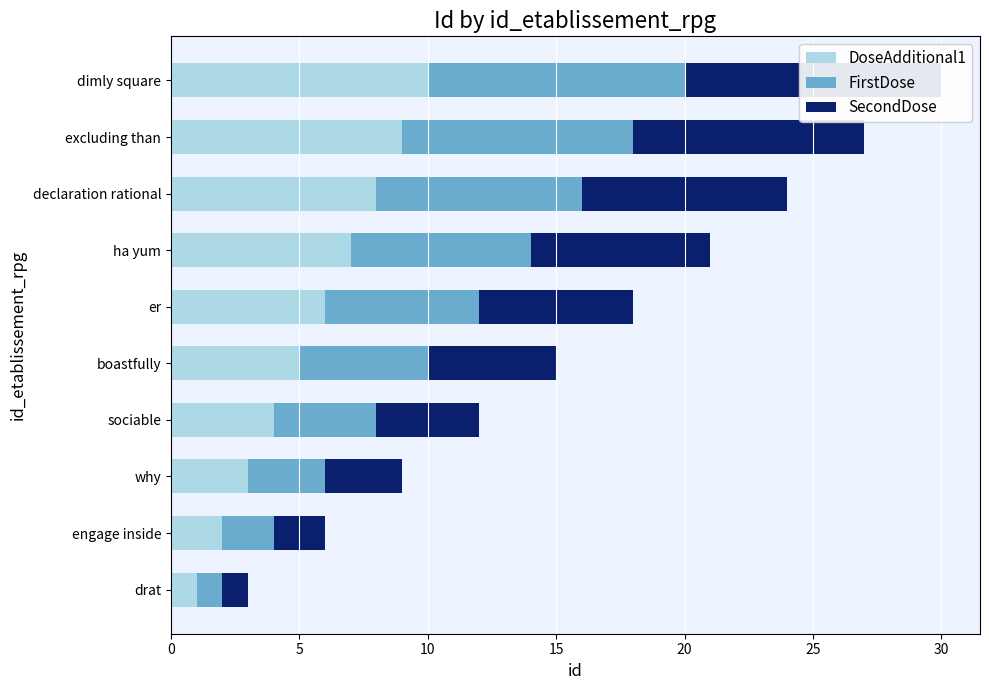

Between er and drat, which is larger?

er